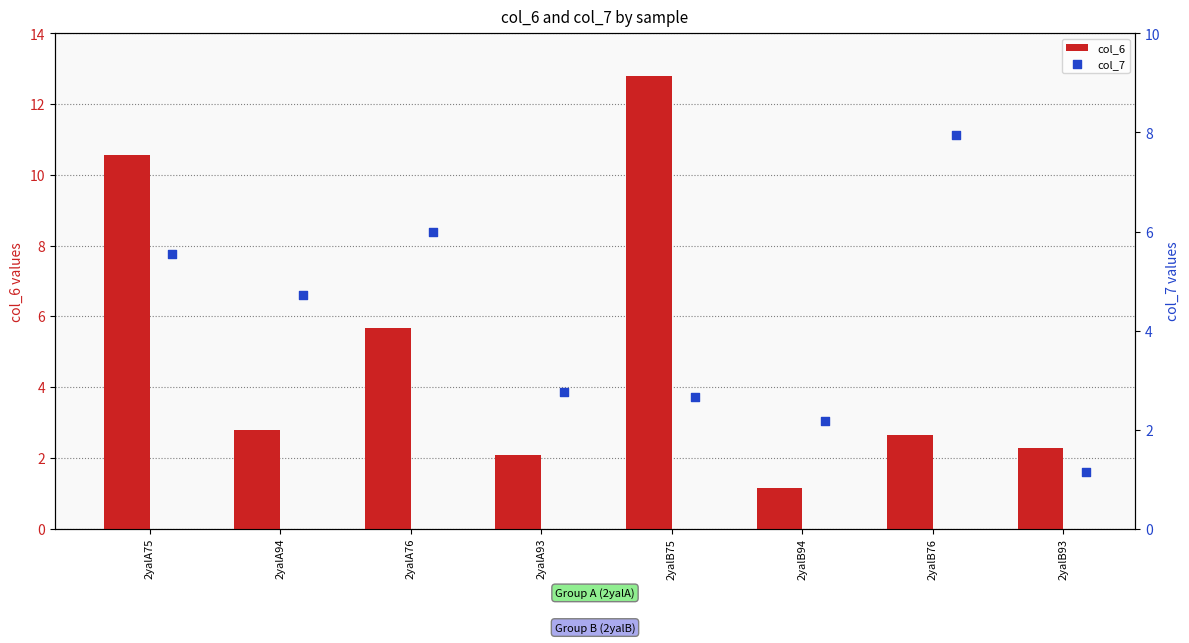

Which series has the largest total across all categories?

col_6